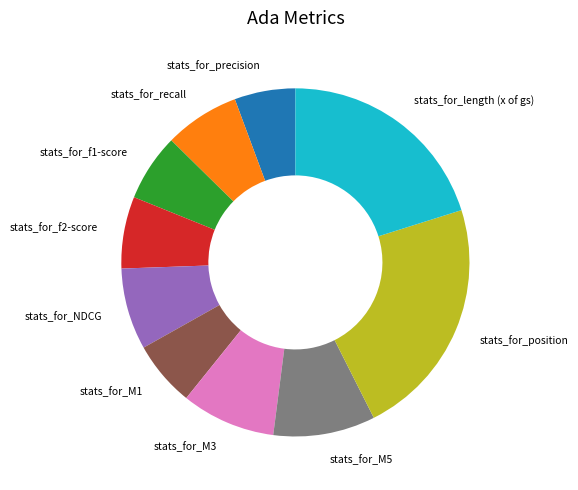

Count the number of slices in the pie.

10